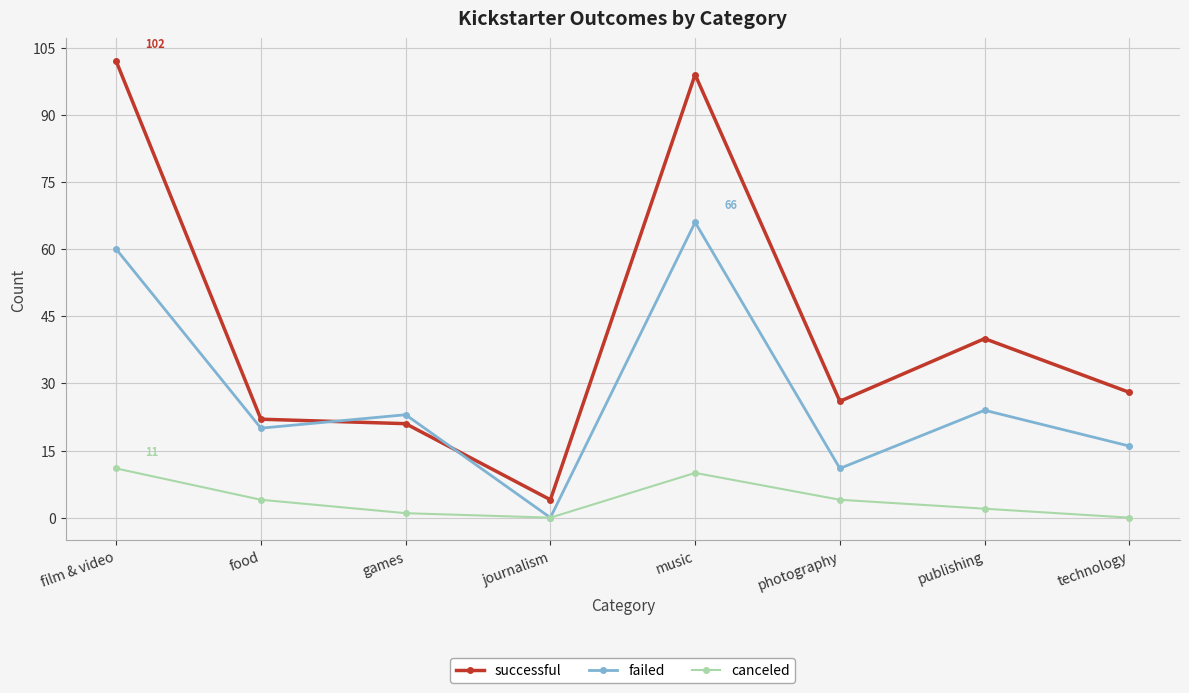

What is the value of the failed point at the 3rd from the left?

23